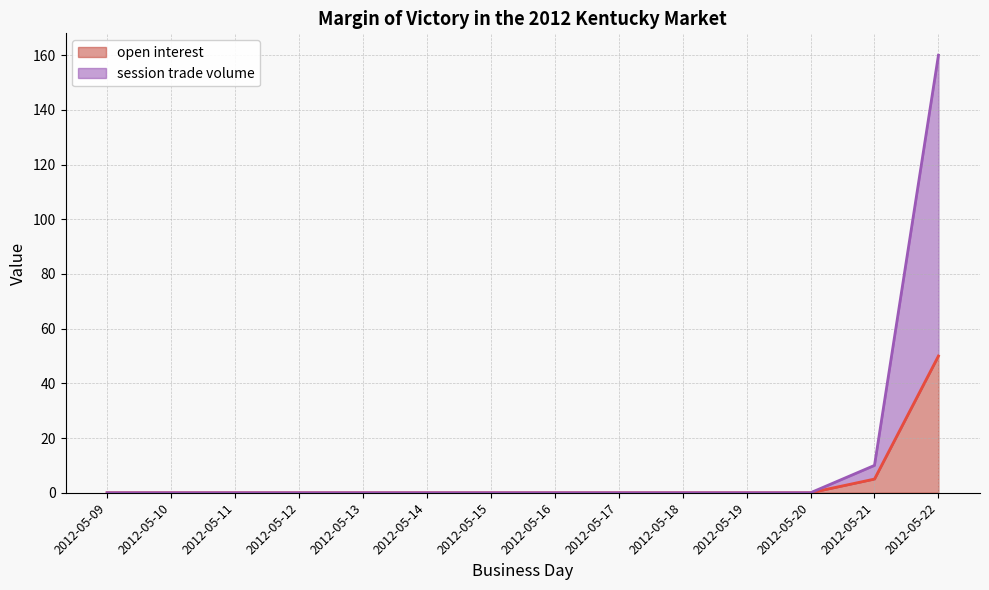

At 2012-05-17, list the series in order from smallest to largest.

open interest line, session trade volume line